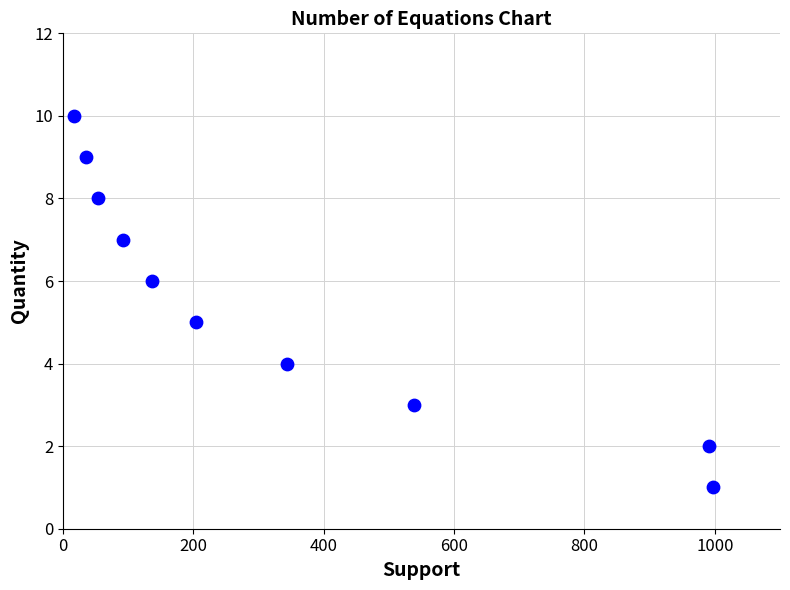

What is the average Y value?

6